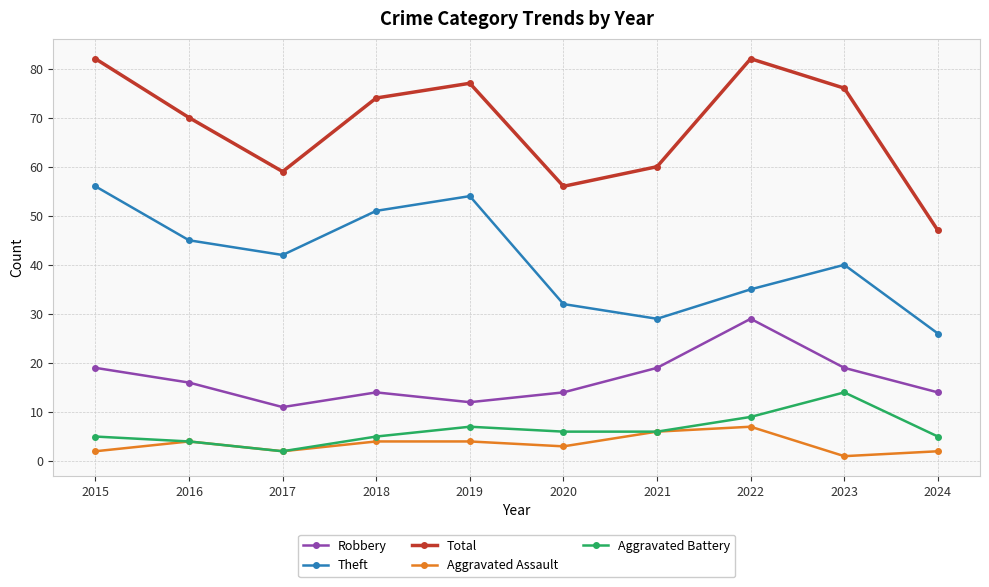

Which series has the largest range (max minus min)?

Total